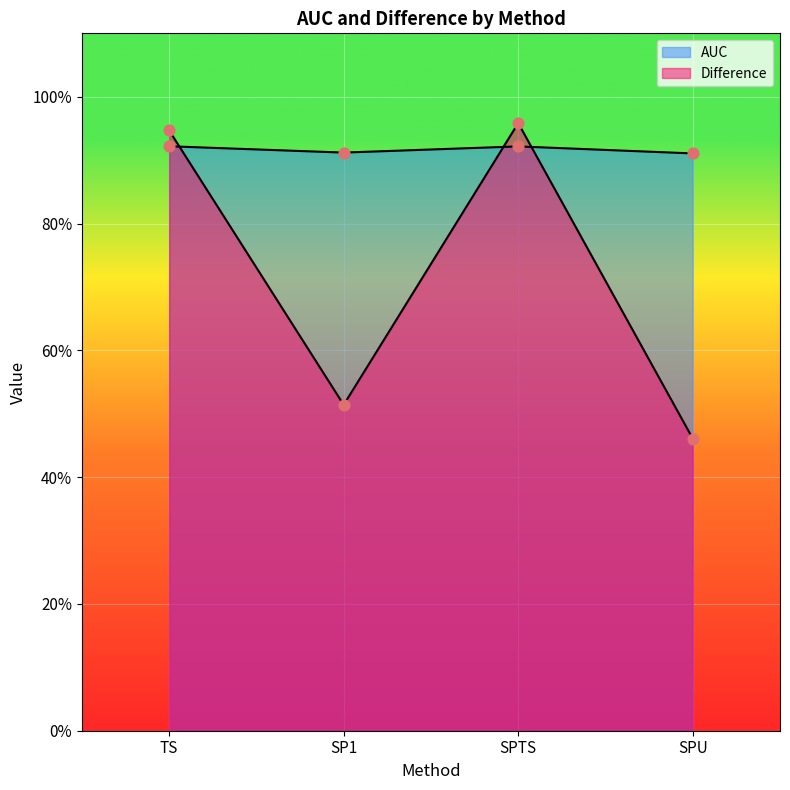

Is the value of Difference at TS greater than the value of AUC at SP1?

Yes